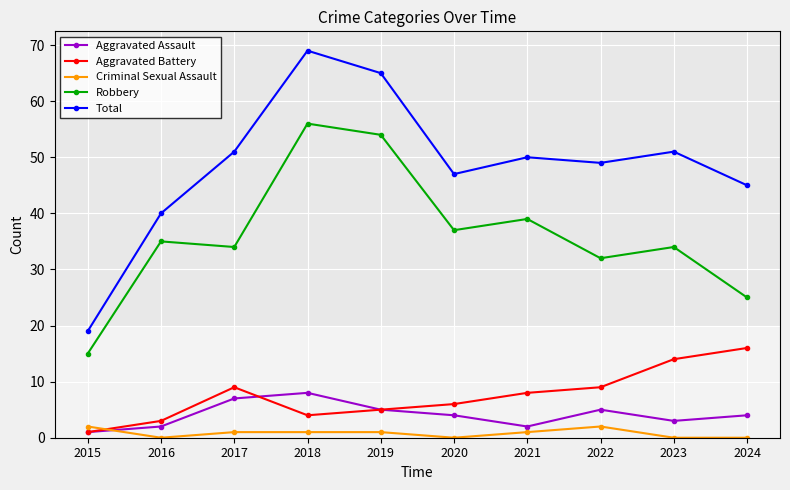

Count the number of data series in this chart.

5